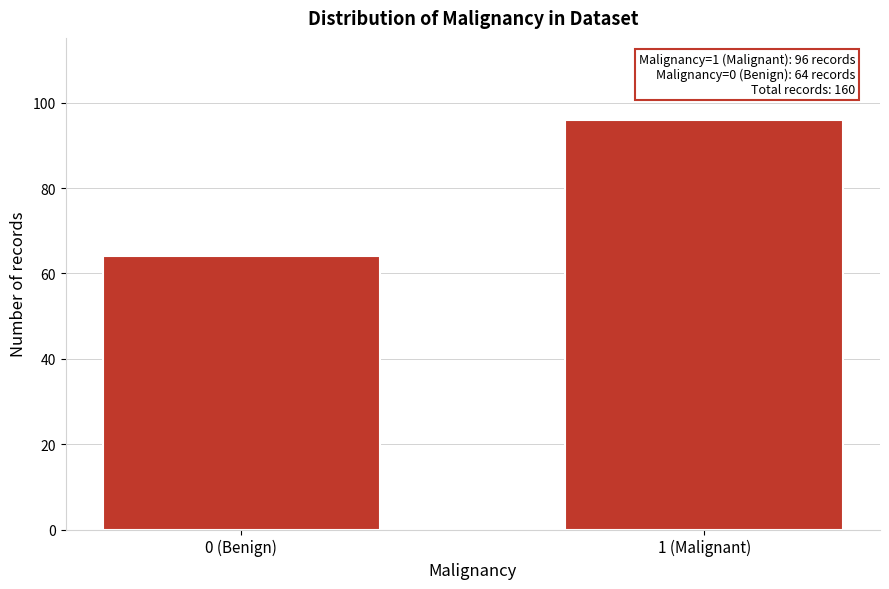

Reading left to right, list all the values displayed in this chart.

0 (Benign)=64	1 (Malignant)=96